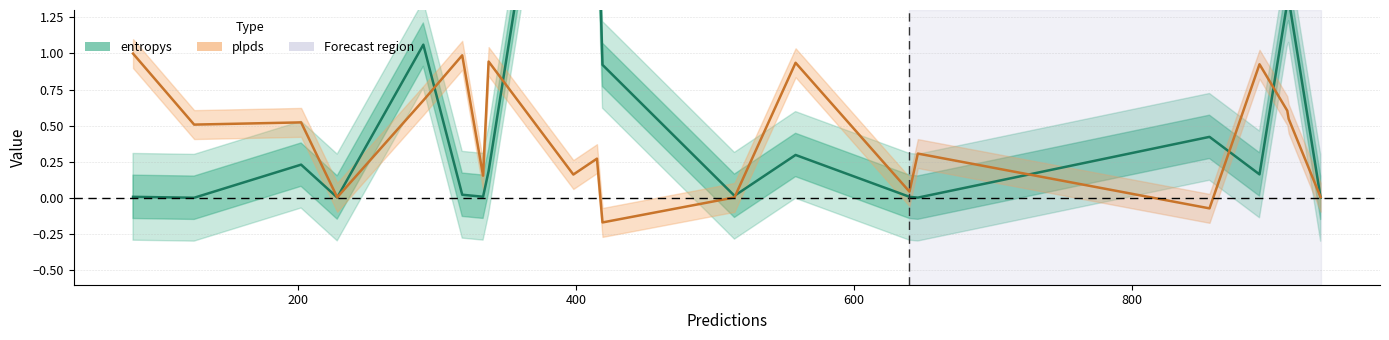

Is this an area chart (filled region under the line)?

No